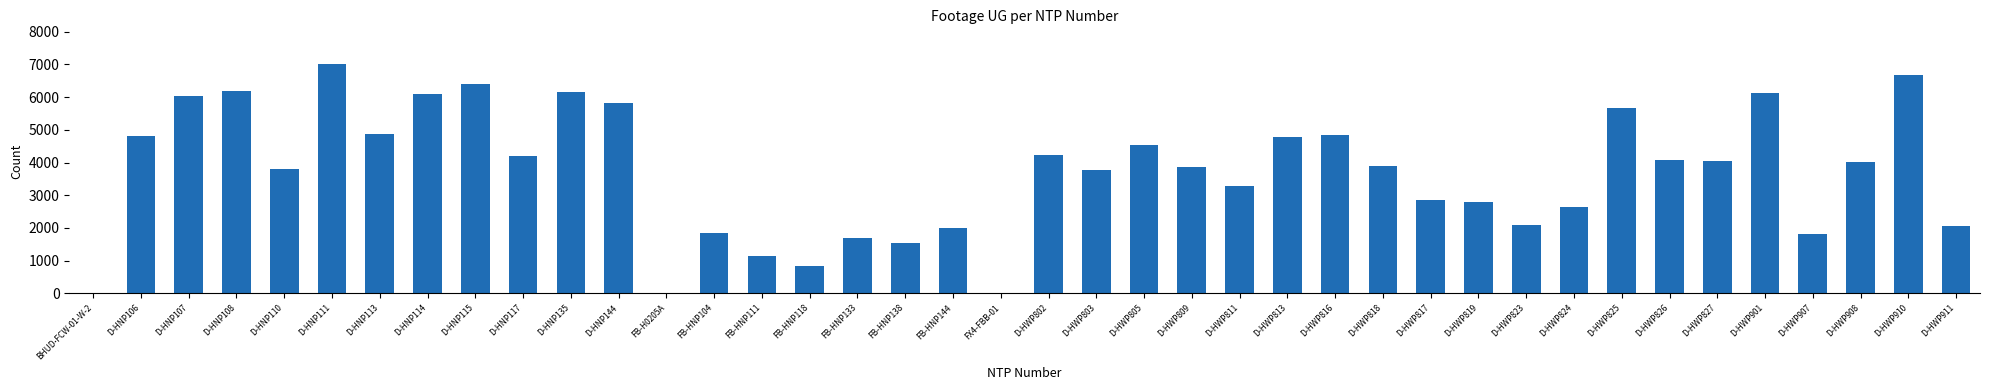

What is the greatest value displayed?

7020